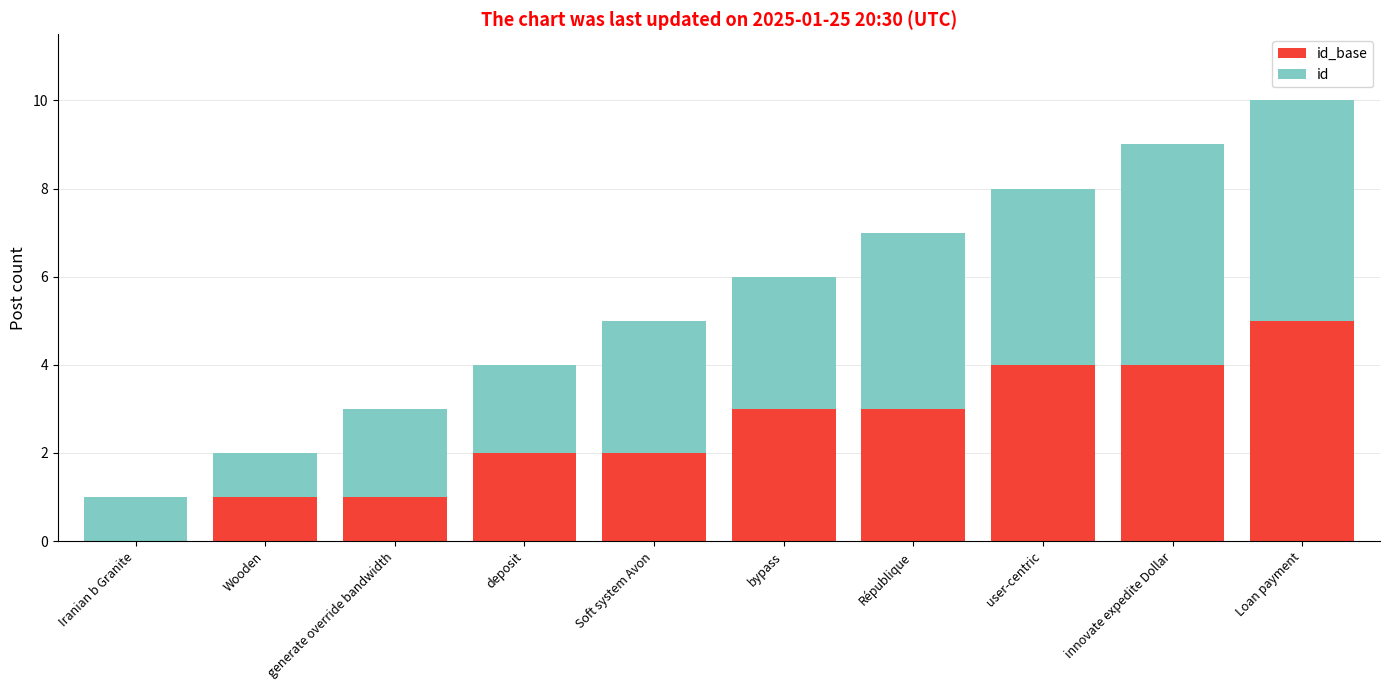

What is the total value across all series at République?

7